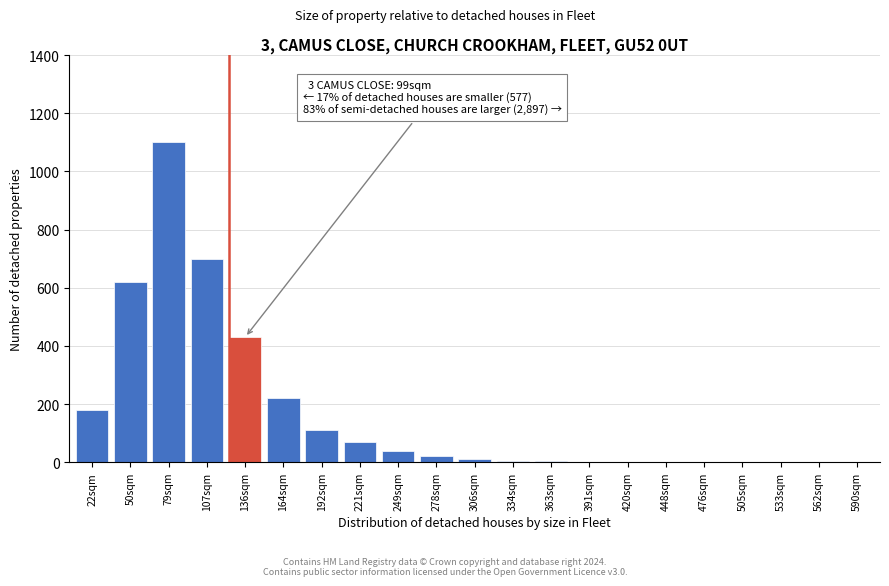

Where is the data nearest to the value 550?

50sqm